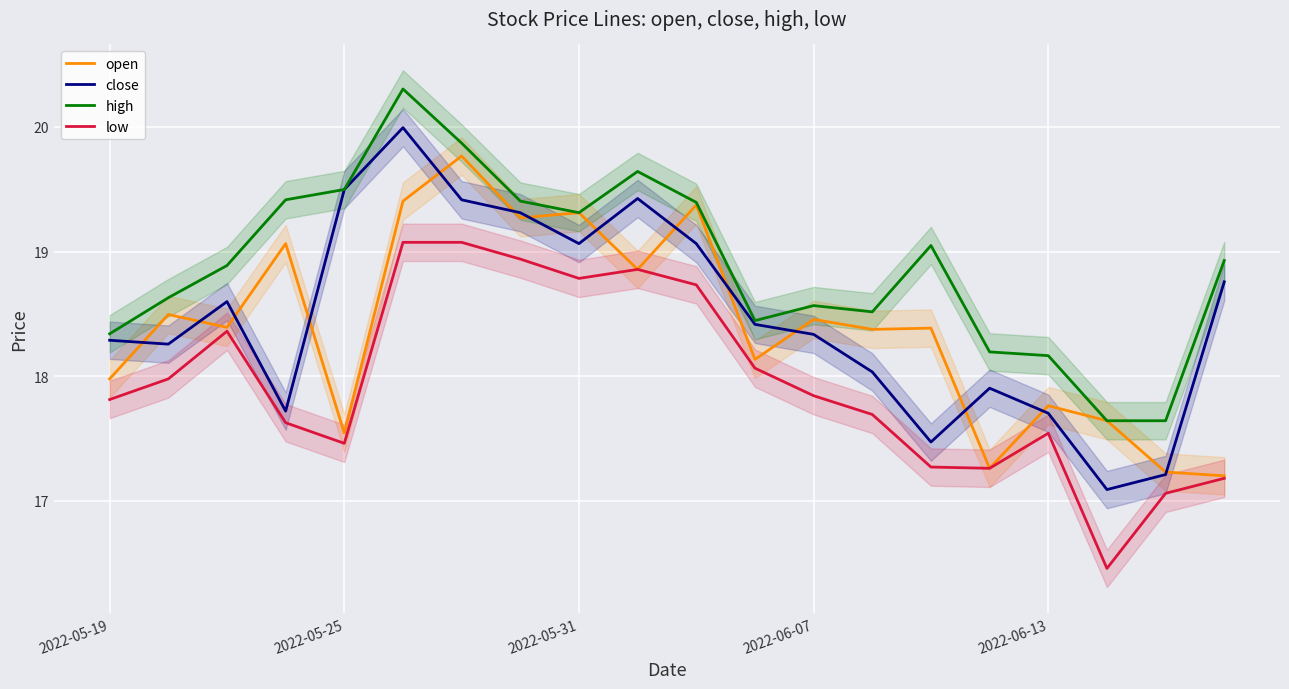

How many data points in high are above 18?

18